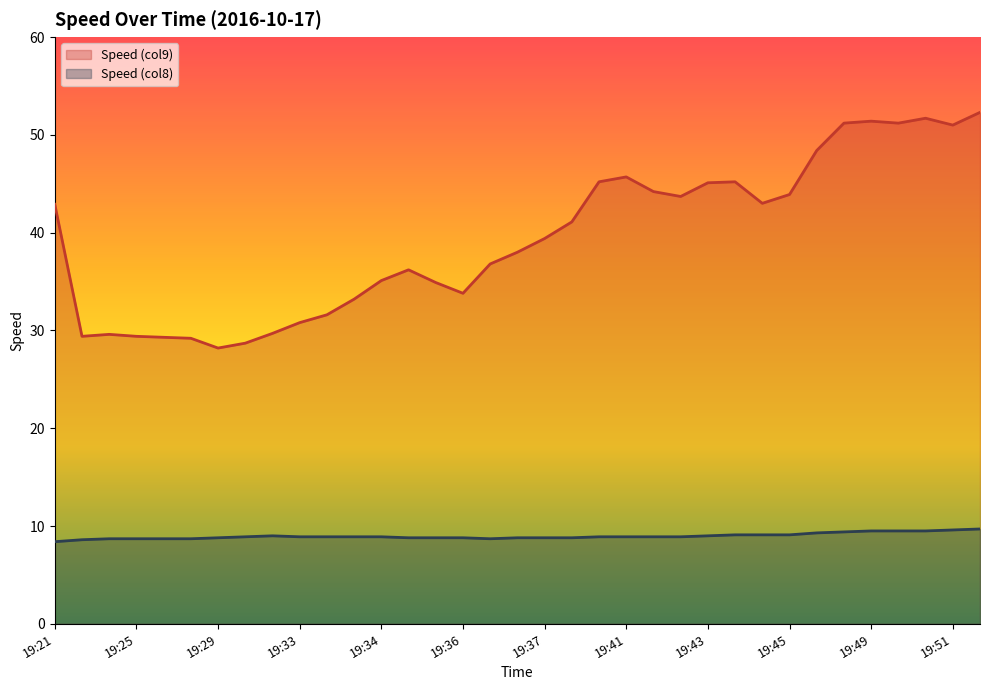

In Speed (col8), how many points are lower than both neighbors (excluding endpoints)?

1